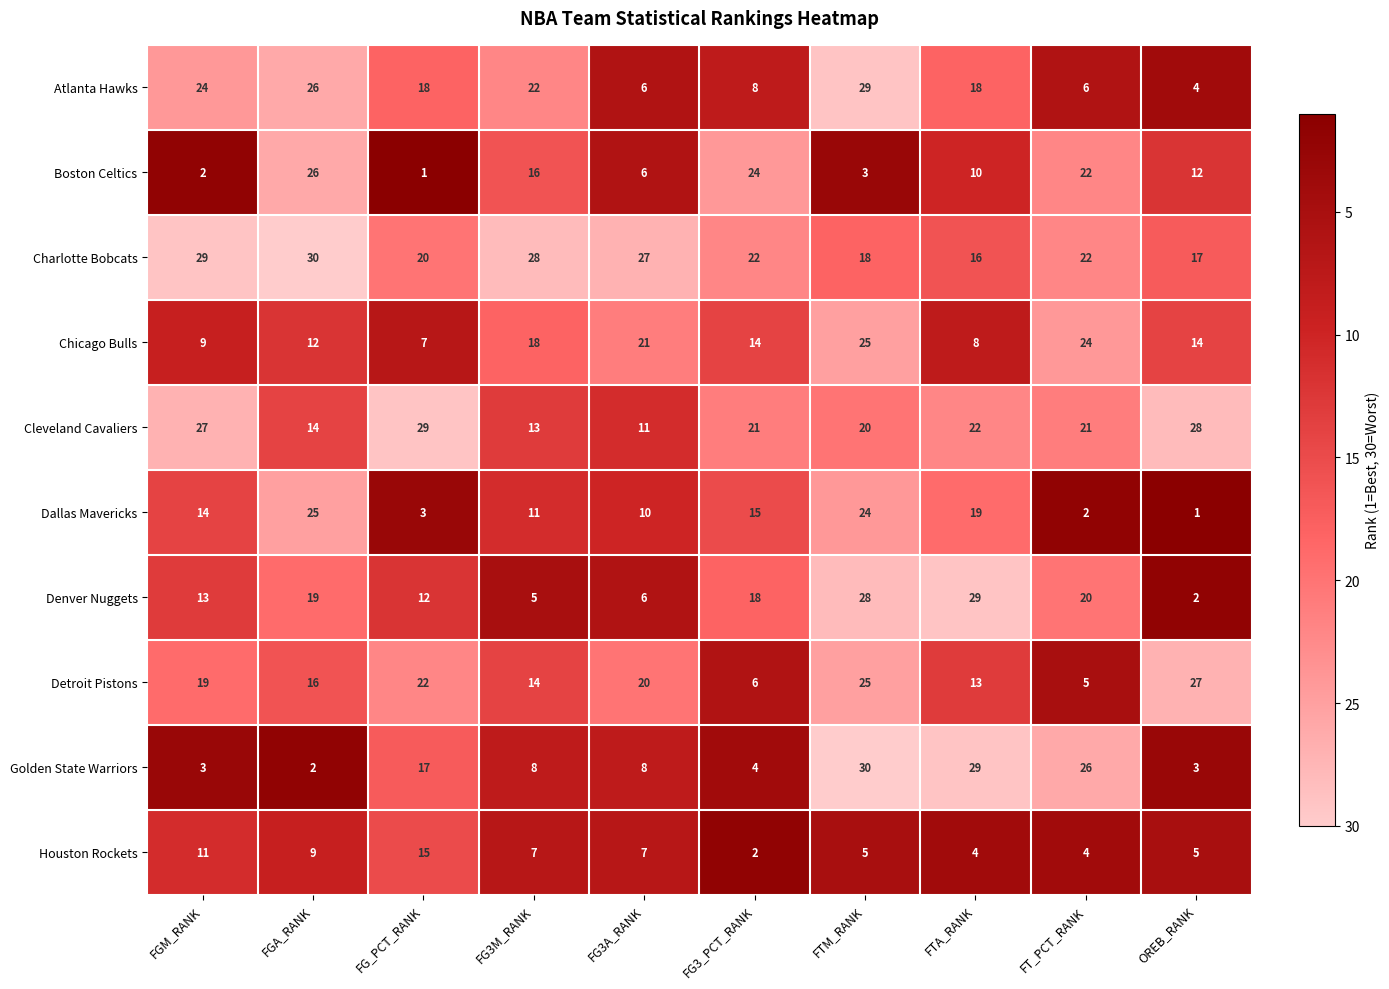

Which series has the largest range (max minus min)?

Golden State Warriors